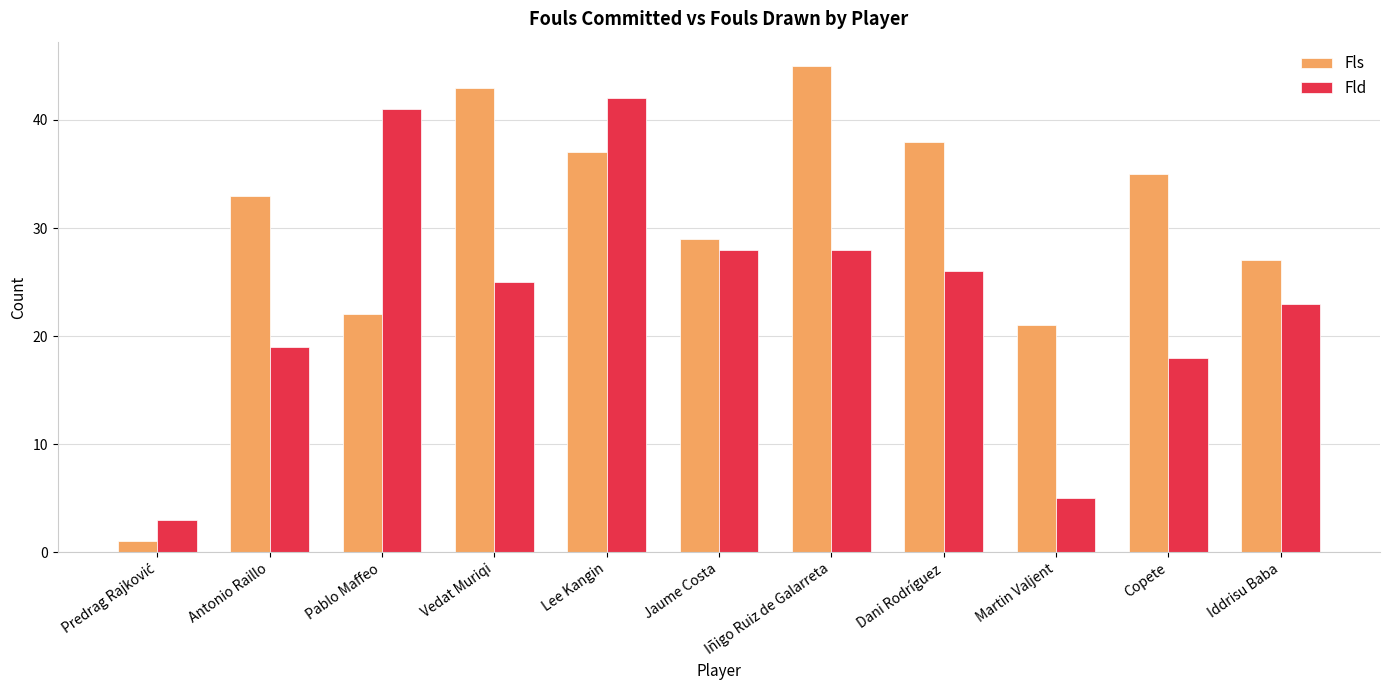

At which category is the sum across all series the highest?

Lee Kangin